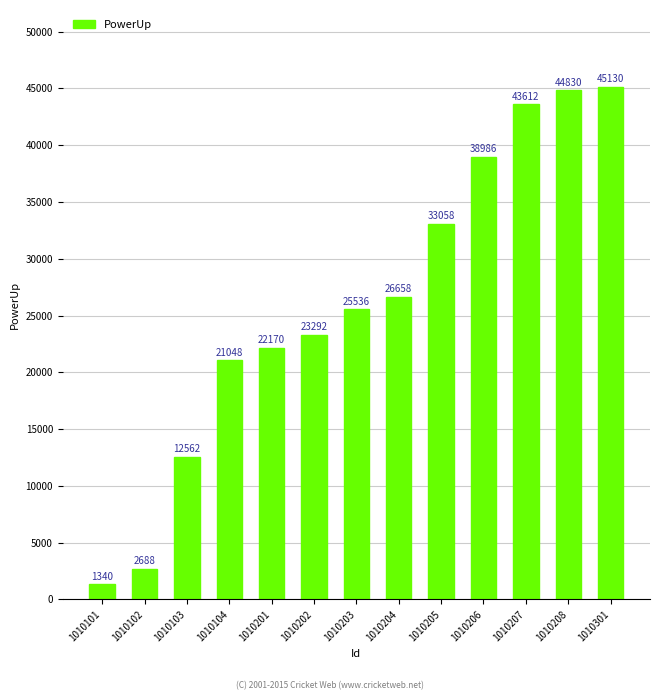

What is the ratio of the value at 1010205 to the value at 1010103?

2.6